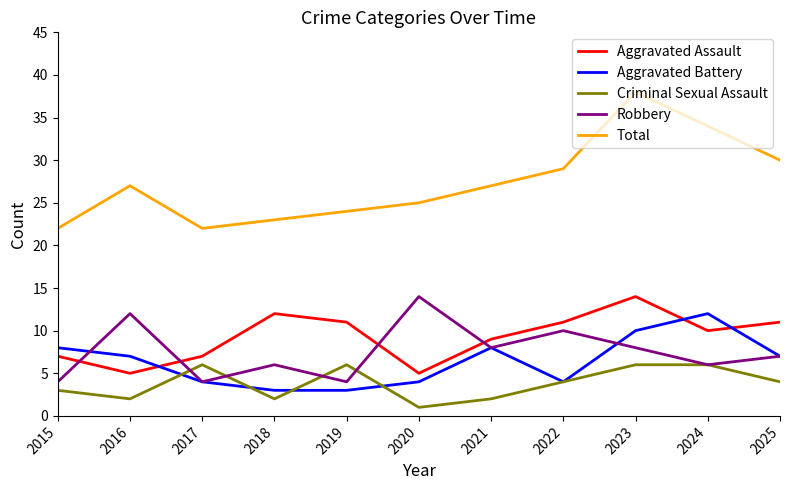

What is the maximum value for Aggravated Battery?

12